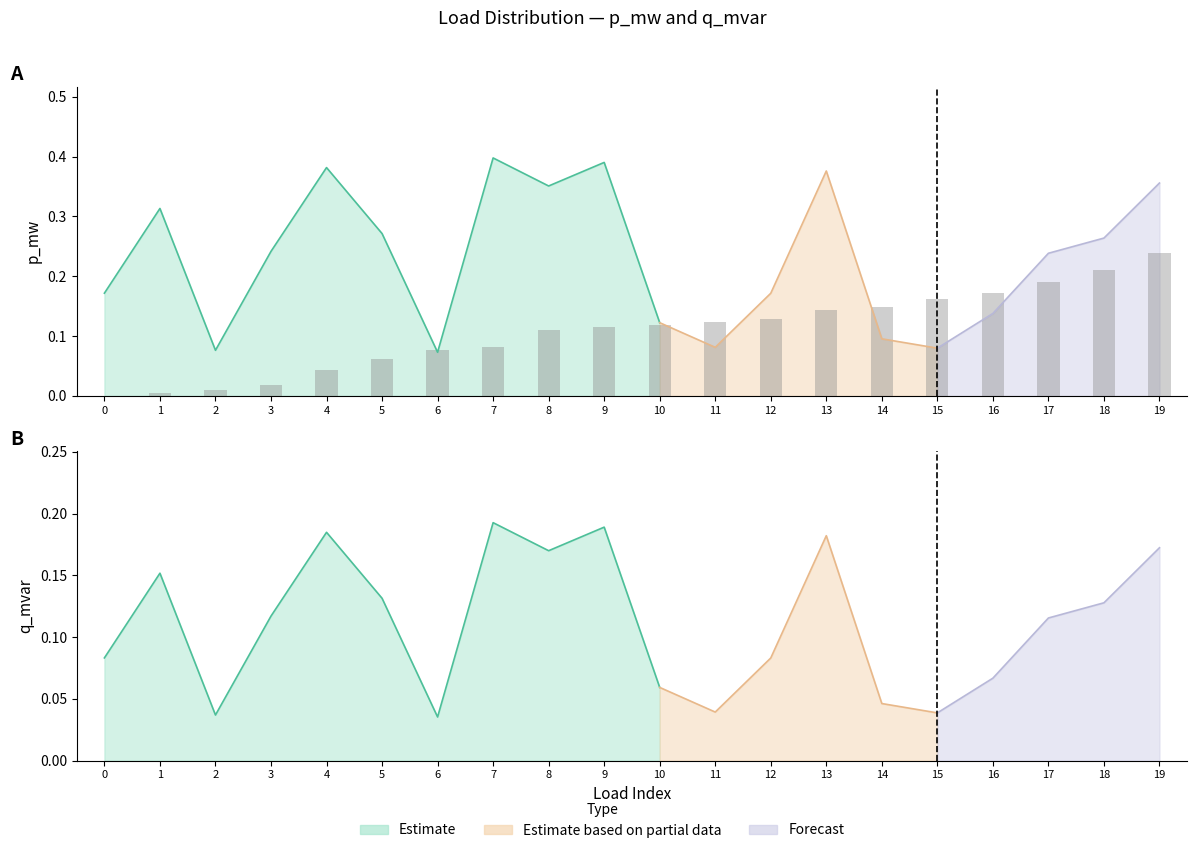

Are the bars horizontal?

No